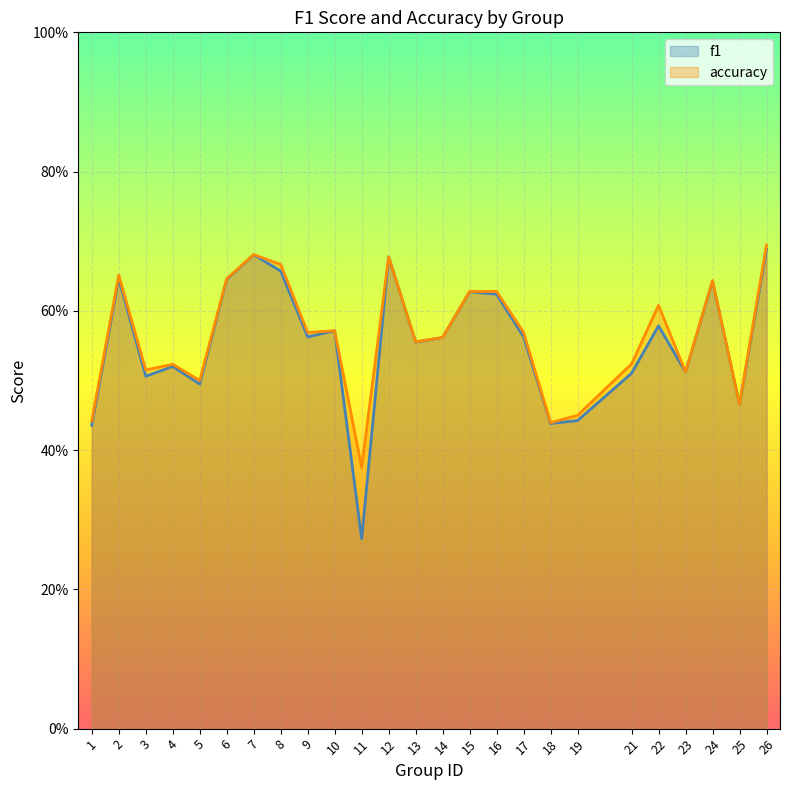

Count the number of categories in the chart.

25